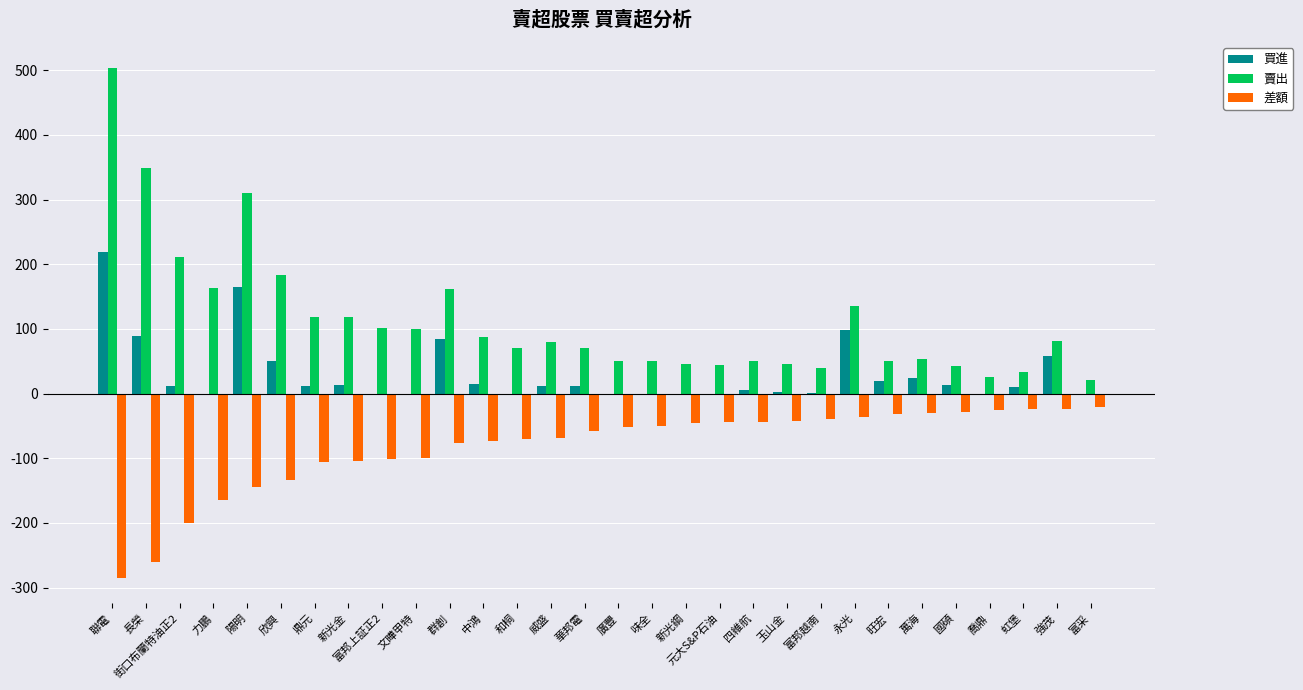

What is the maximum value for 買進?

219